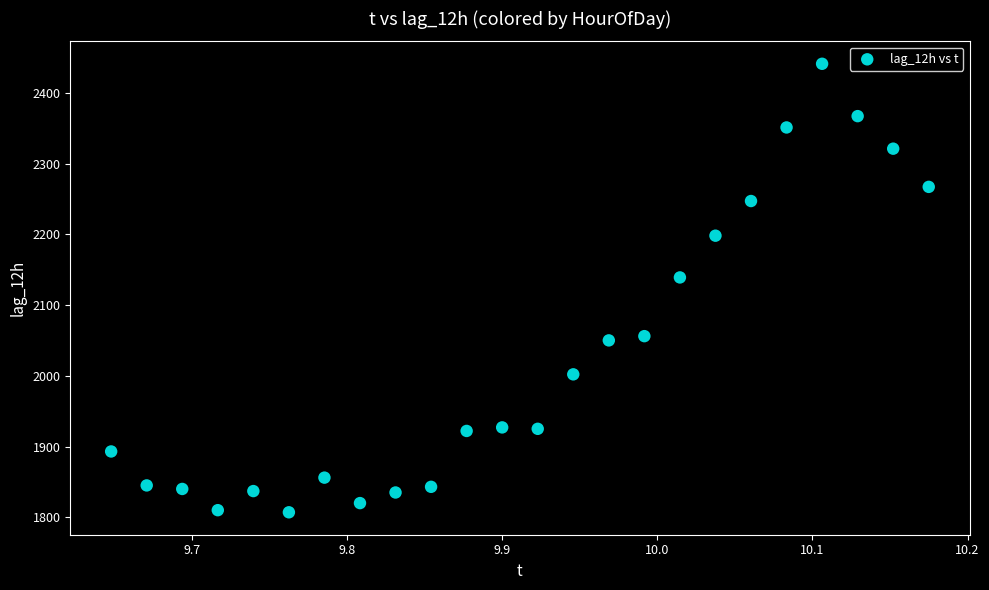

What Y value in the scatter plot is closest to 2124?

2139